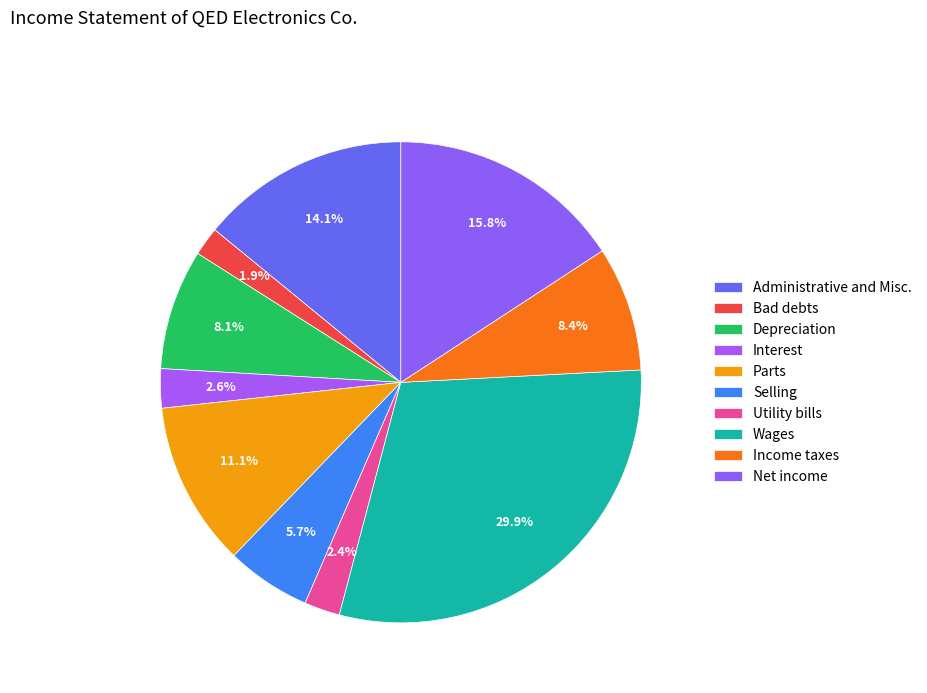

Rank the categories by value from lowest to highest.

Bad debts, Utility bills, Interest, Selling, Depreciation, Income taxes, Parts, Administrative and Misc., Net income, Wages